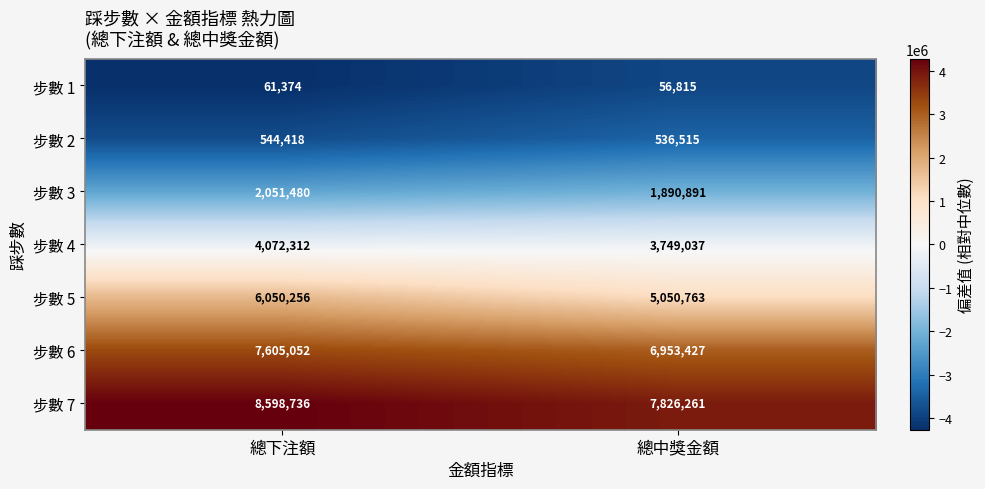

Is it true that 步數 2 equals 917892 at 總中獎金額?

False